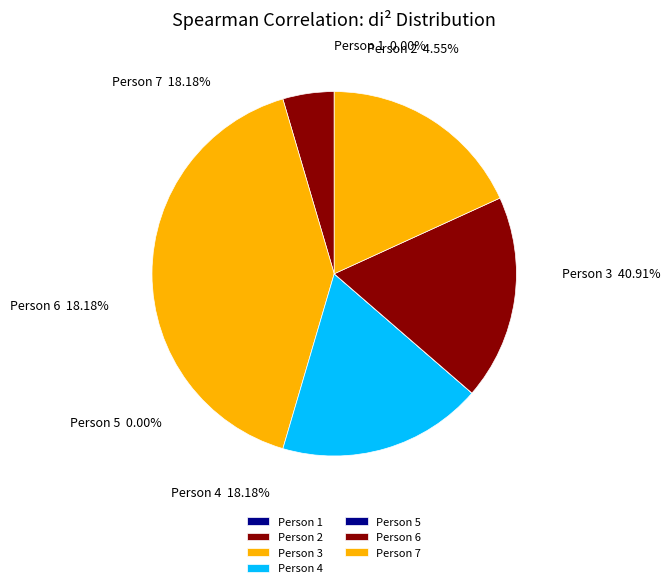

What is the largest slice in the pie chart?

Person 3